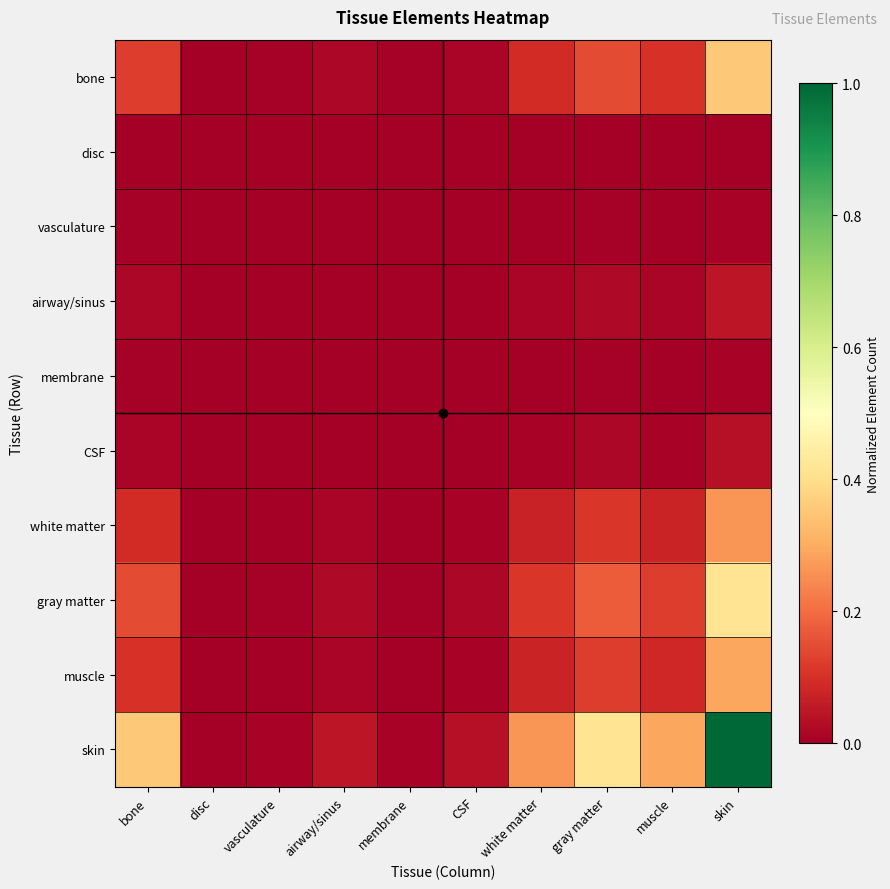

Reading left to right, transcribe all the data shown in this chart.

bone: bone=0.1	disc=0.0	vasculature=0.0	airway/sinus=0.0	membrane=0.0	CSF=0.0	white matter=0.1	gray matter=0.1	muscle=0.1	skin=0.4
disc: bone=0.0	disc=0.0	vasculature=0.0	airway/sinus=0.0	membrane=0.0	CSF=0.0	white matter=0.0	gray matter=0.0	muscle=0.0	skin=0.0
vasculature: bone=0.0	disc=0.0	vasculature=0.0	airway/sinus=0.0	membrane=0.0	CSF=0.0	white matter=0.0	gray matter=0.0	muscle=0.0	skin=0.0
airway/sinus: bone=0.0	disc=0.0	vasculature=0.0	airway/sinus=0.0	membrane=0.0	CSF=0.0	white matter=0.0	gray matter=0.0	muscle=0.0	skin=0.0
membrane: bone=0.0	disc=0.0	vasculature=0.0	airway/sinus=0.0	membrane=0.0	CSF=0.0	white matter=0.0	gray matter=0.0	muscle=0.0	skin=0.0
CSF: bone=0.0	disc=0.0	vasculature=0.0	airway/sinus=0.0	membrane=0.0	CSF=0.0	white matter=0.0	gray matter=0.0	muscle=0.0	skin=0.0
white matter: bone=0.1	disc=0.0	vasculature=0.0	airway/sinus=0.0	membrane=0.0	CSF=0.0	white matter=0.1	gray matter=0.1	muscle=0.1	skin=0.3
gray matter: bone=0.1	disc=0.0	vasculature=0.0	airway/sinus=0.0	membrane=0.0	CSF=0.0	white matter=0.1	gray matter=0.2	muscle=0.1	skin=0.4
muscle: bone=0.1	disc=0.0	vasculature=0.0	airway/sinus=0.0	membrane=0.0	CSF=0.0	white matter=0.1	gray matter=0.1	muscle=0.1	skin=0.3
skin: bone=0.4	disc=0.0	vasculature=0.0	airway/sinus=0.0	membrane=0.0	CSF=0.0	white matter=0.3	gray matter=0.4	muscle=0.3	skin=1.0